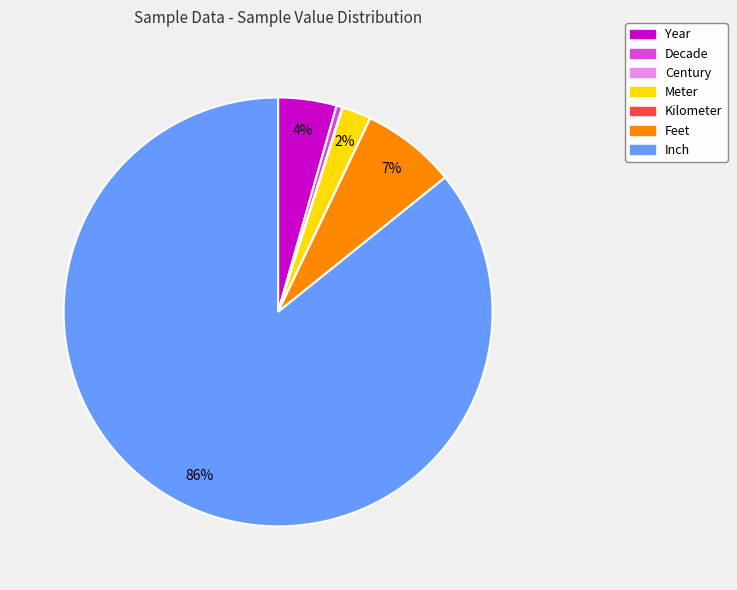

Which has a higher value, Feet or Year?

Feet